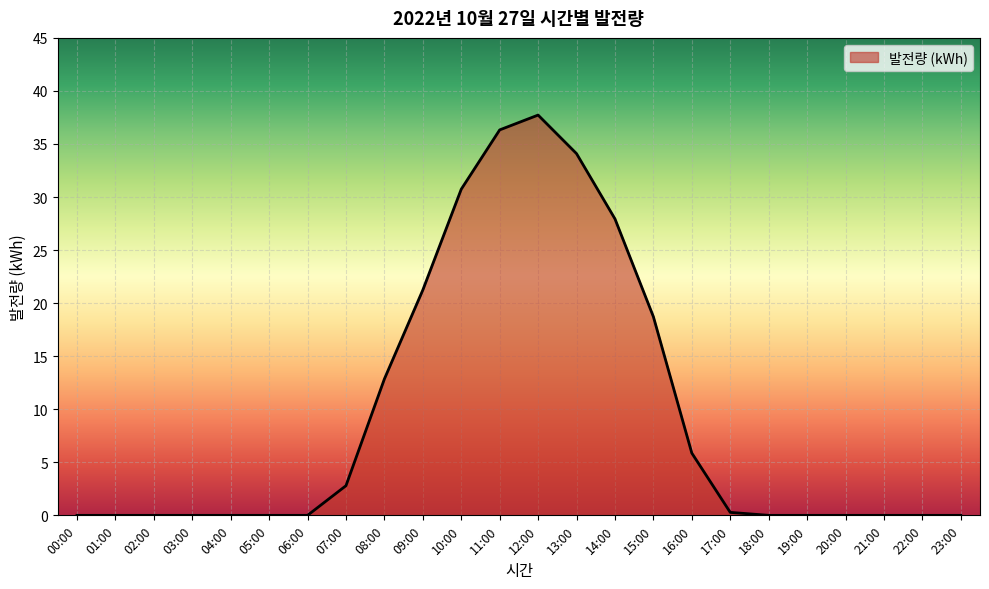

The chart shows a value of 12.3 at 12:00. True or false?

False